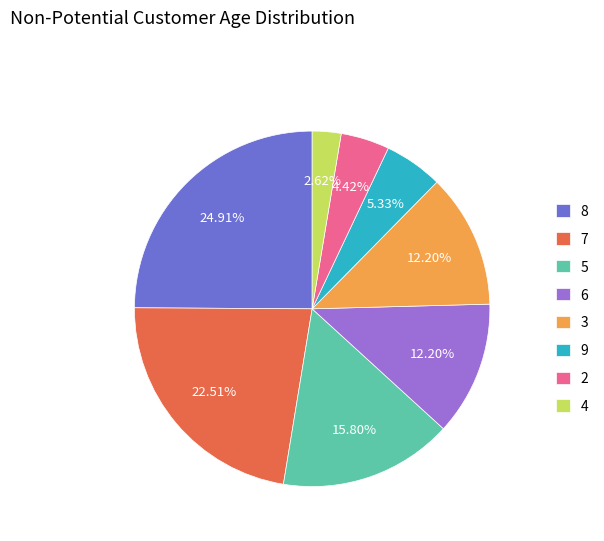

Is 3 the majority of the pie?

No